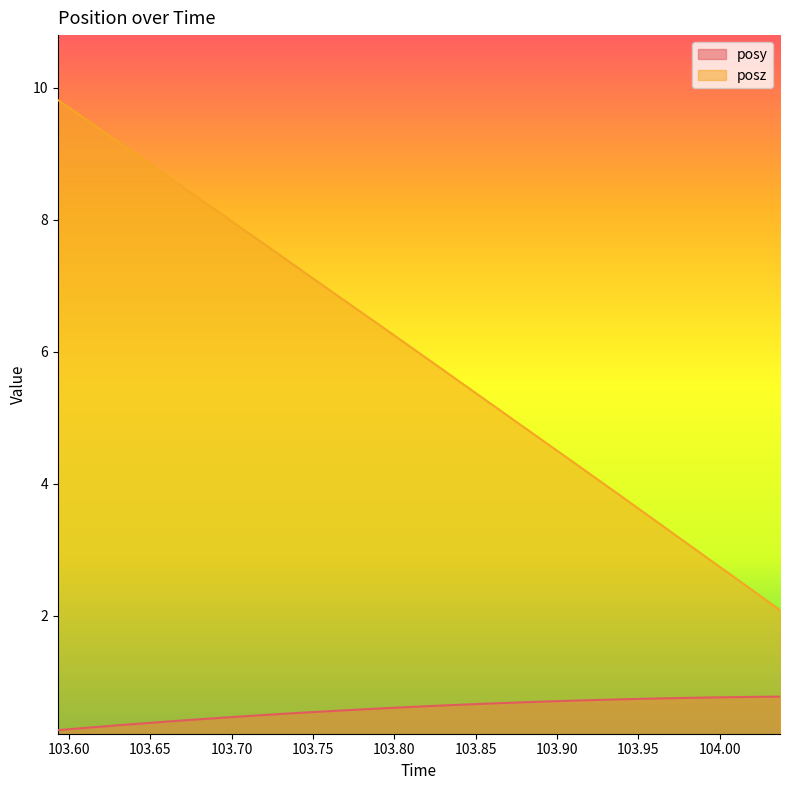

At which label does posz reach its minimum?

104.0372